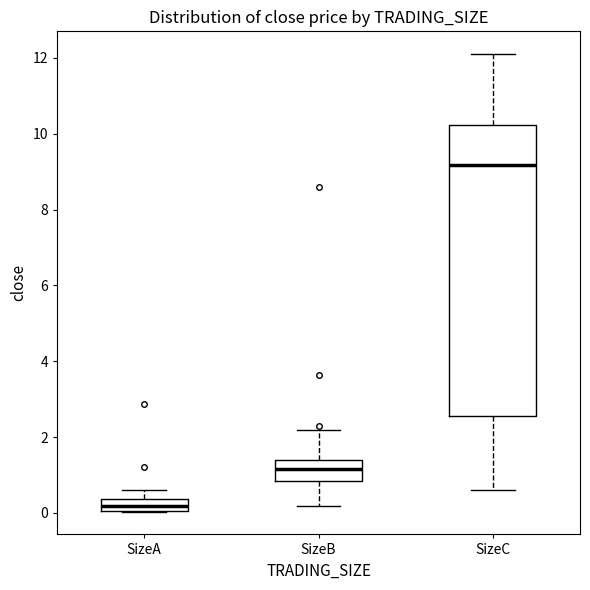

Where is the lower edge of the box for SizeB on the y-axis? The values are not printed on the chart, so give them approximately, as read against the axis.

0.8